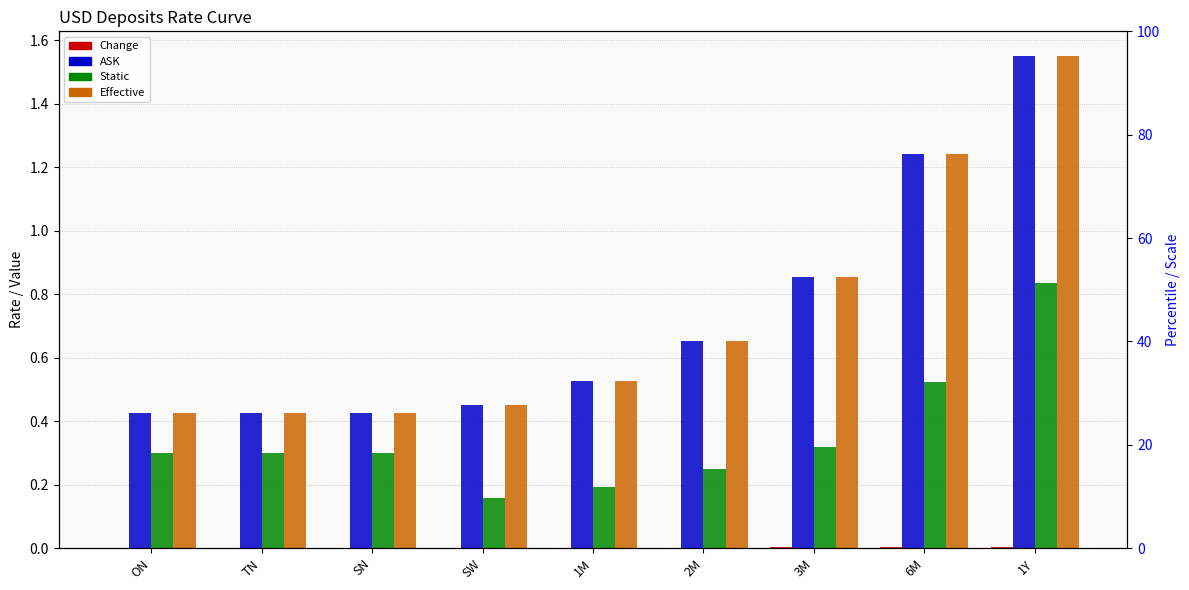

What is the minimum value for Effective?

0.4